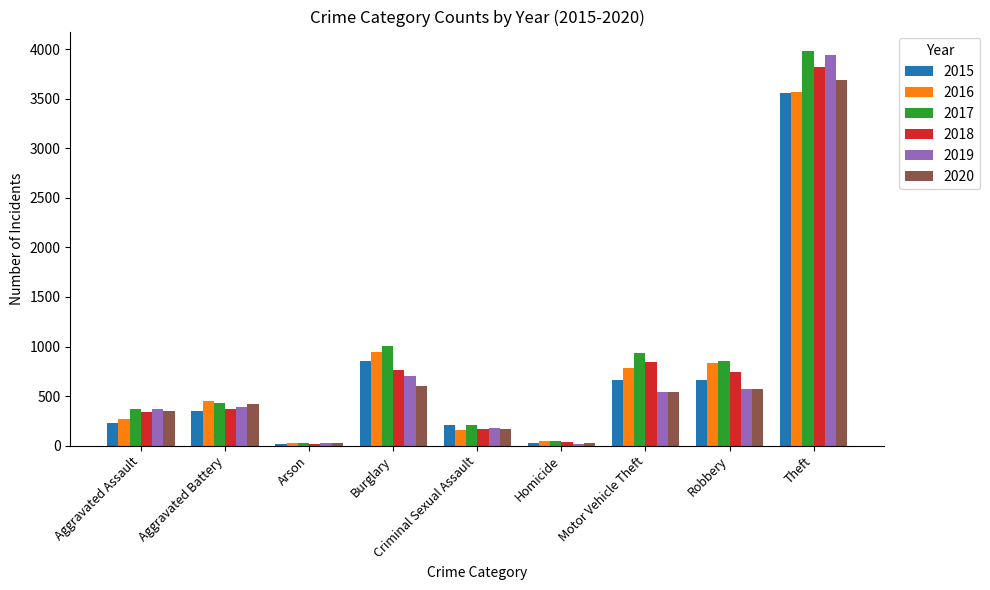

What is the value of the 2020 bar at the 7th from the left?

545